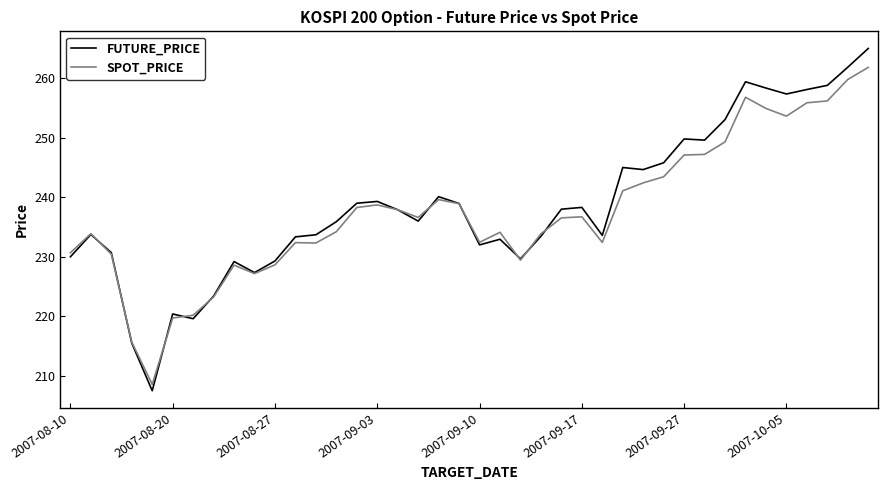

What is the smallest value displayed?

207.5